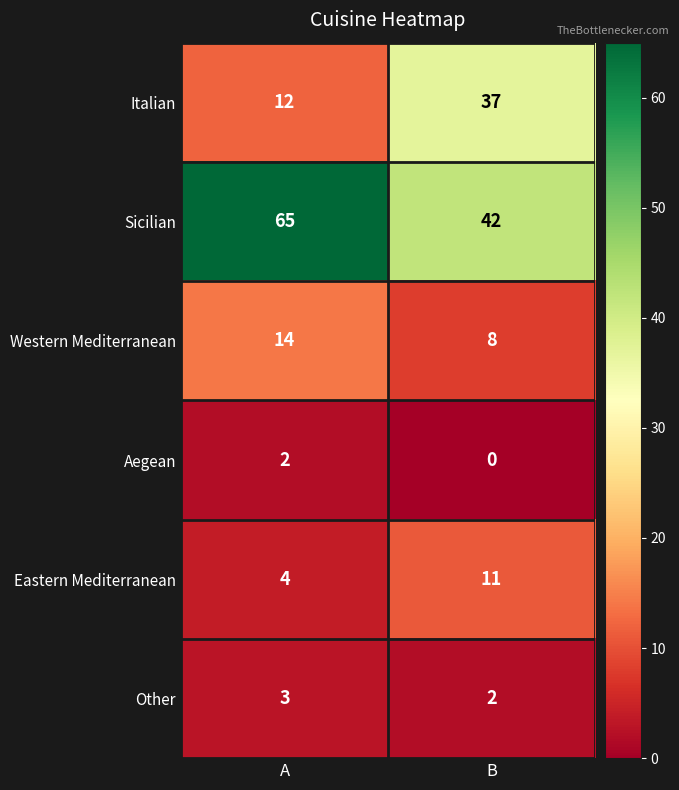

Reading left to right, extract all data points from this chart.

Italian: 12	37
Sicilian: 65	42
Western Mediterranean: 14	8
Aegean: 2	0
Eastern Mediterranean: 4	11
Other: 3	2